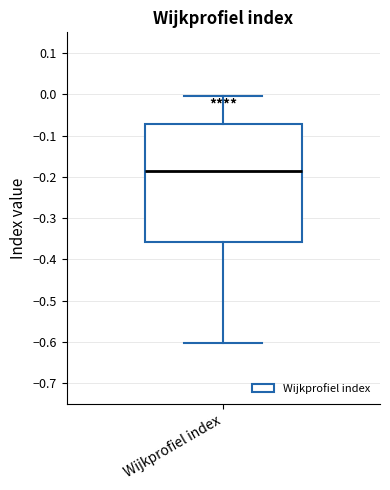

Read this box plot against the y-axis: the position of the median line, the range covered by the box, and the ends of both whiskers. The values are not printed on the chart, so give them approximately, as read against the axis.

median -0.19, box -0.36 to -0.07, whiskers -0.60 to 0.00